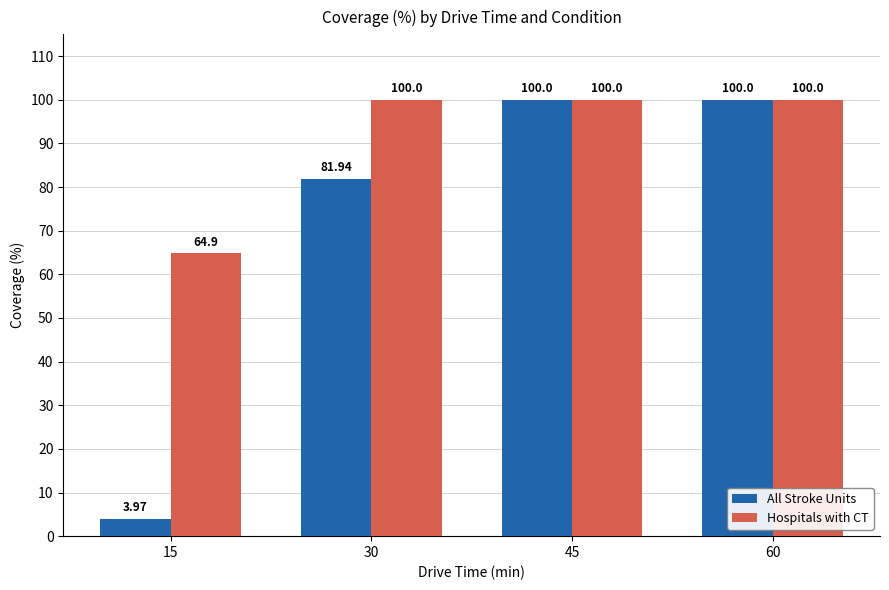

List the series in order of their overall mean, lowest first.

All Stroke Units, Hospitals with CT